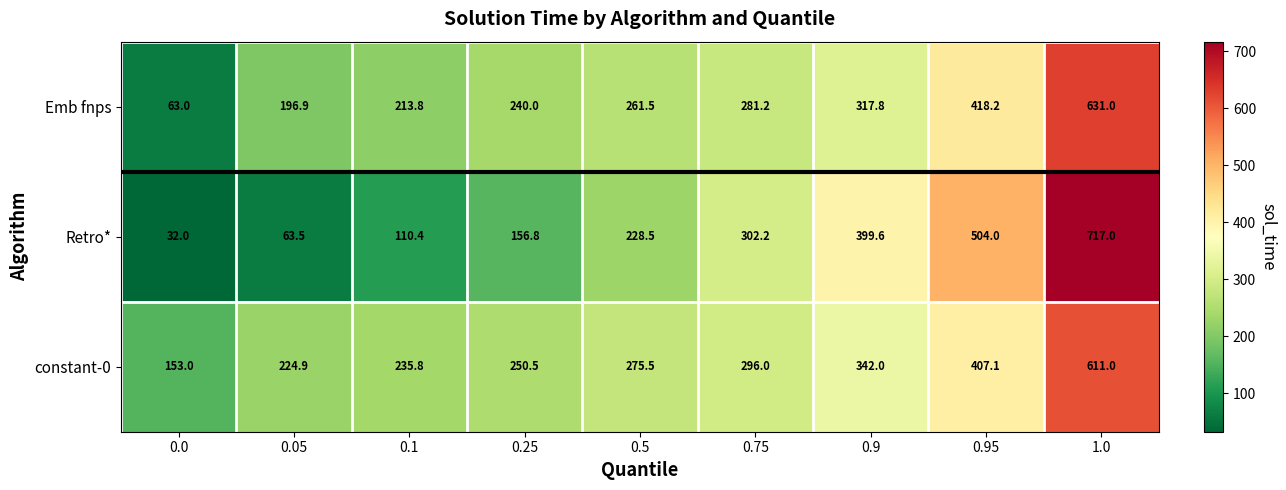

What value does the constant-0 series have at 1.0?

611.0